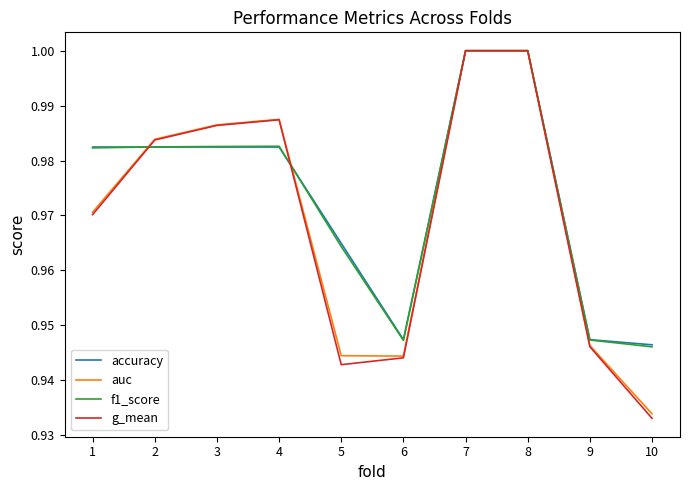

Is the value of f1_score at 2 greater than the value of auc at 4?

No